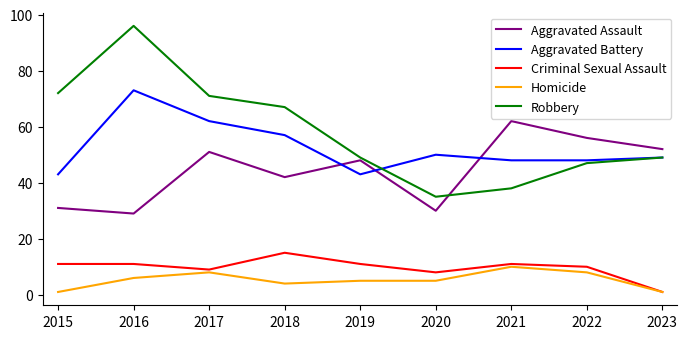

True or false: Robbery has more than 1 interior local peaks.

False